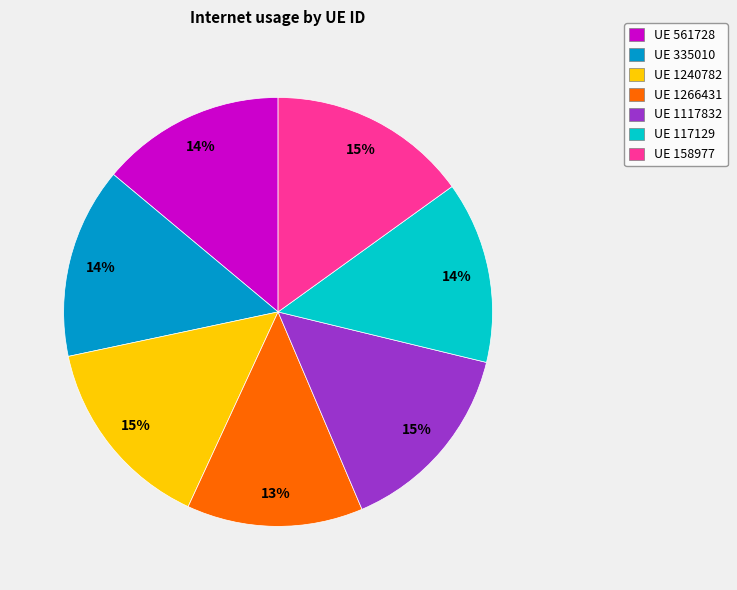

How many slices are in this pie chart?

7